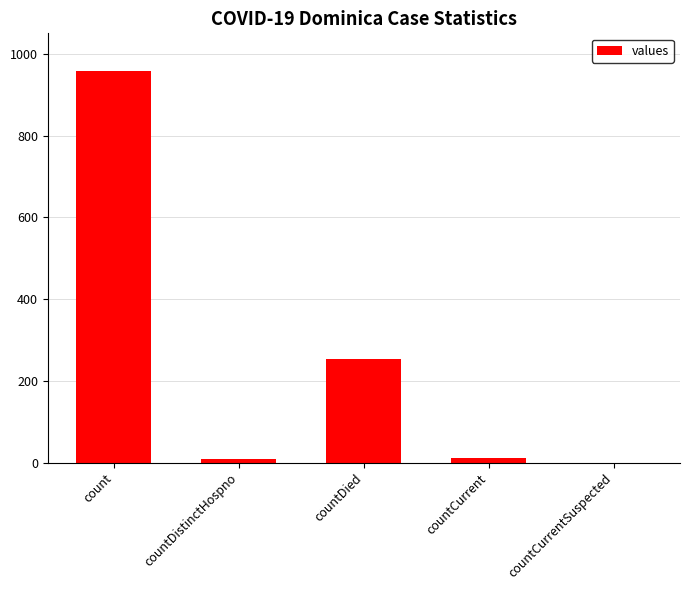

The value at countCurrentSuspected is 0. True or false?

True